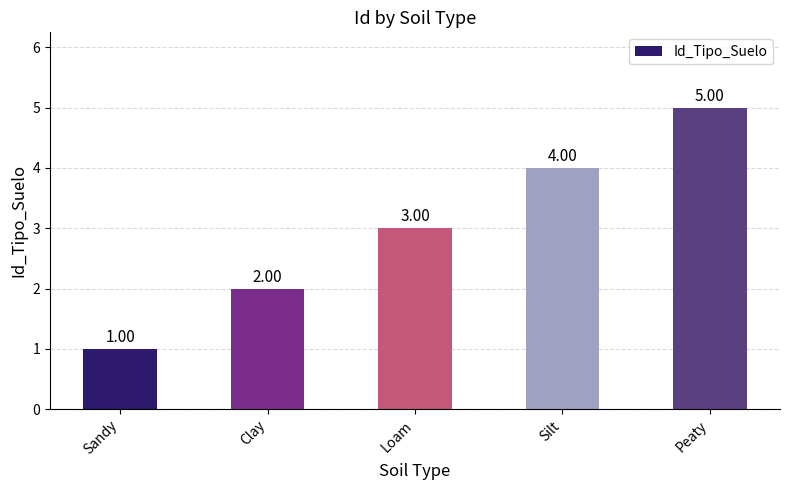

What is the difference between the values at Peaty and Clay?

3